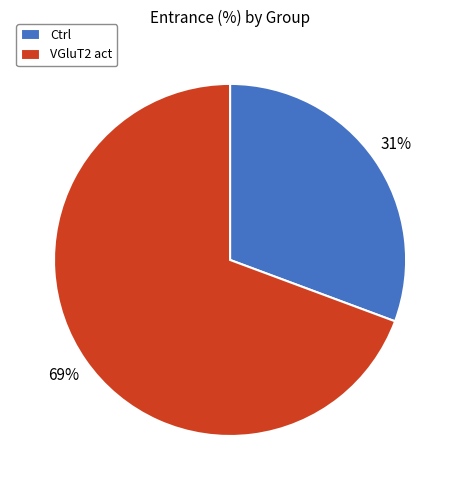

Is it true that Ctrl is 19% of the pie?

False